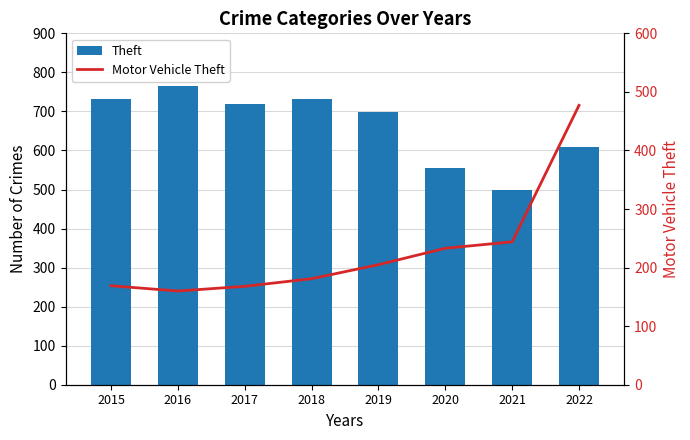

At which category is the sum across all series the highest?

2022